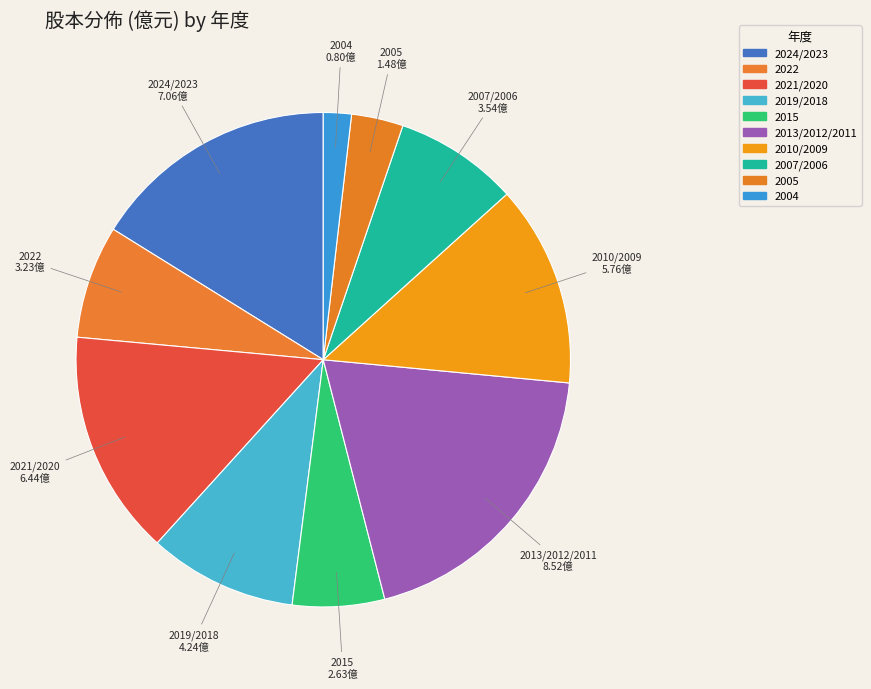

Count the number of slices in the pie.

10